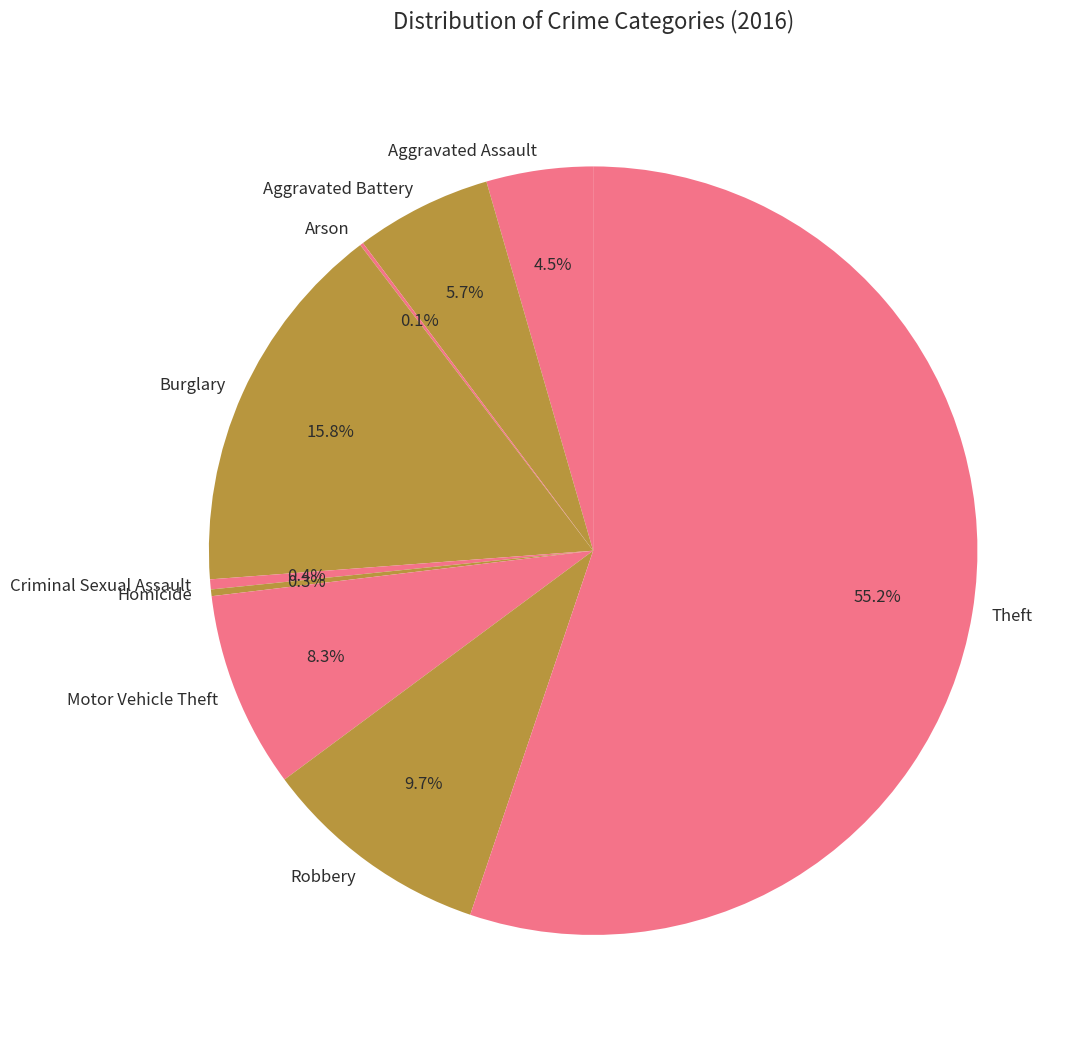

Is Aggravated Assault the majority of the pie?

No